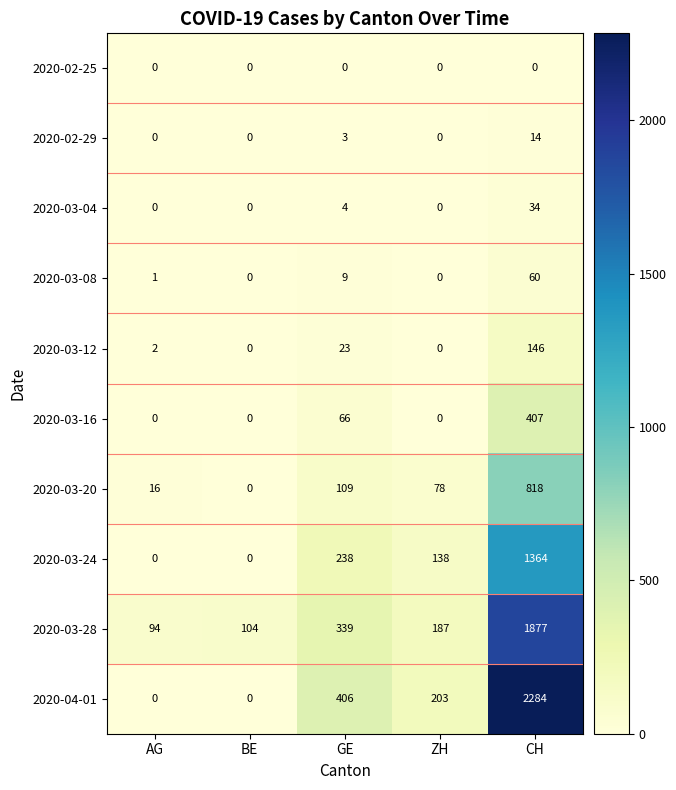

What is the highest value of the 2020-03-12 series?

146